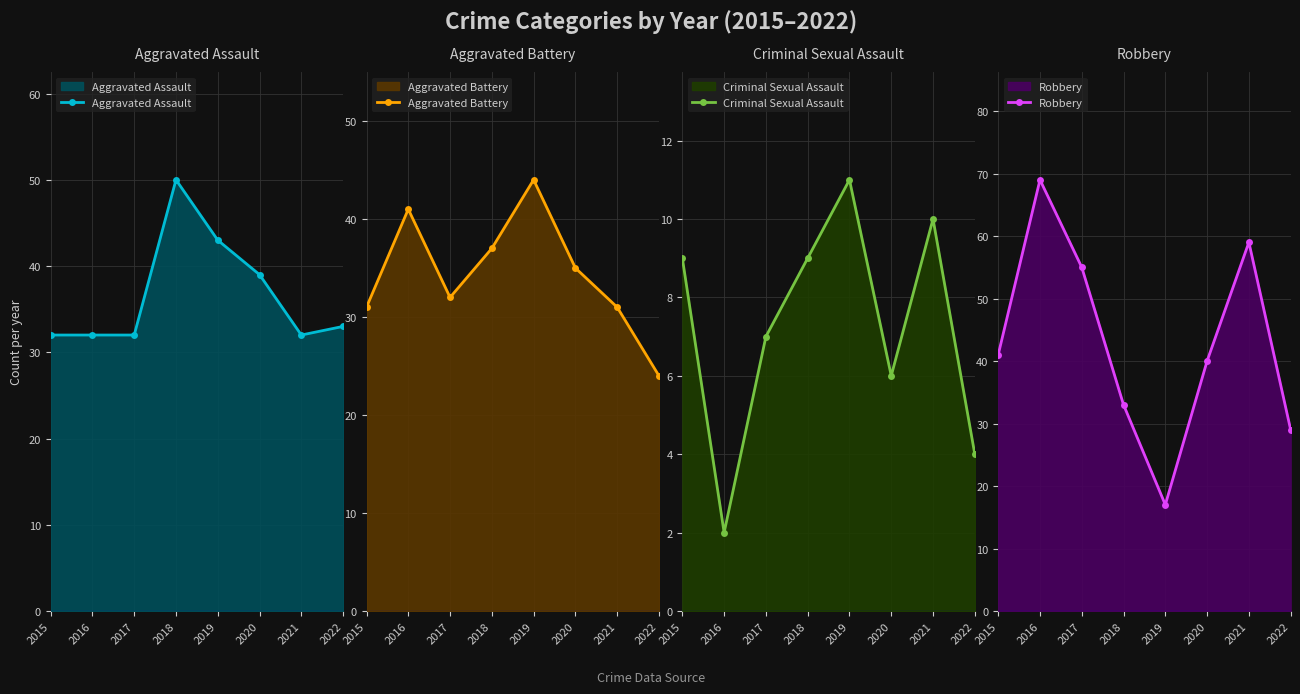

The Robbery series shows 17 at 2019. True or false?

True